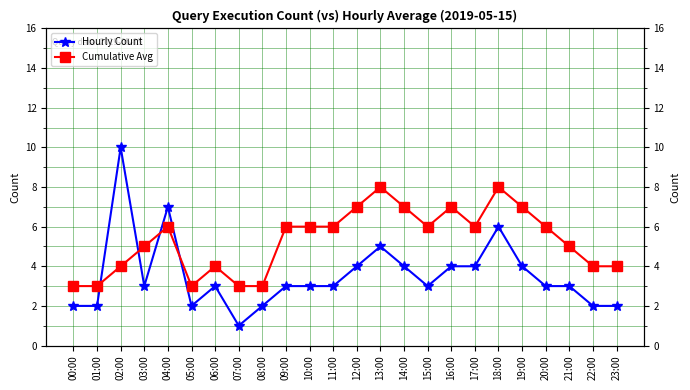

Rank the series by their maximum value, from highest to lowest.

Hourly Count, Cumulative Avg